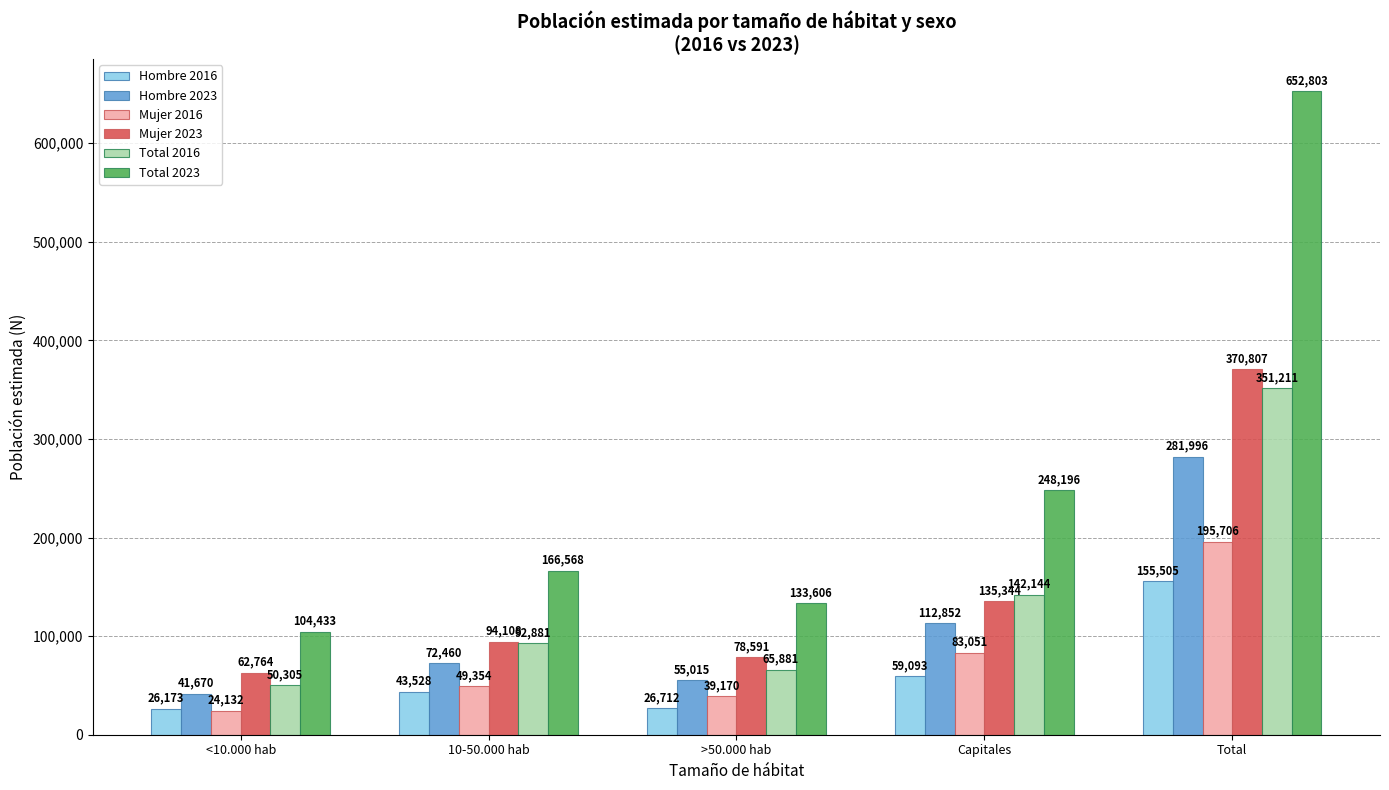

Reading left to right, transcribe all the data shown in this chart.

Hombre 2016: 26173	43528	26712	59093	155505
Hombre 2023: 41670	72460	55015	112852	281996
Mujer 2016: 24132	49354	39170	83051	195706
Mujer 2023: 62764	94108	78591	135344	370807
Total 2016: 50305	92881	65881	142144	351211
Total 2023: 104433	166568	133606	248196	652803